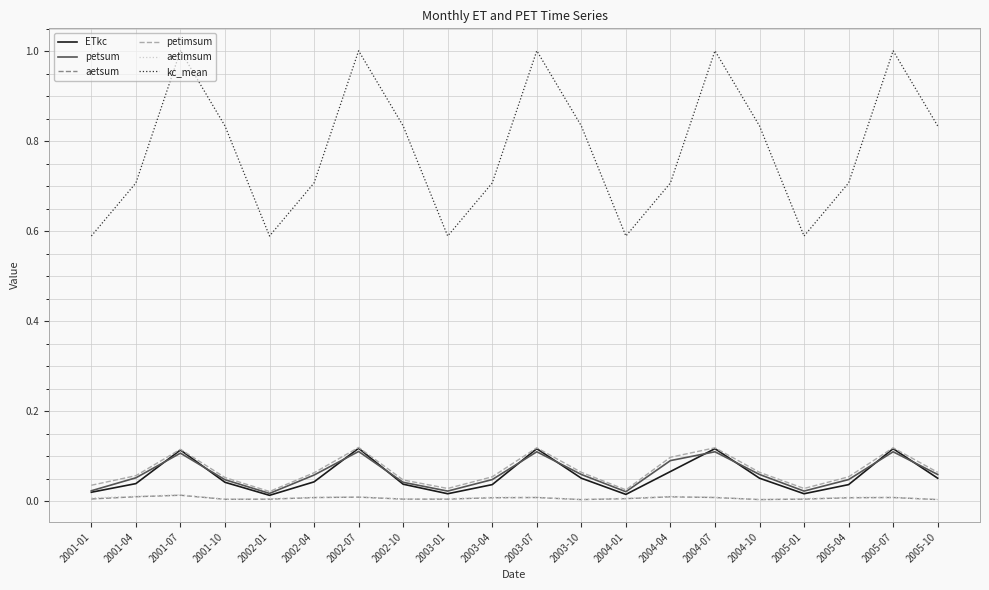

What is the maximum value shown in the chart?

1.0